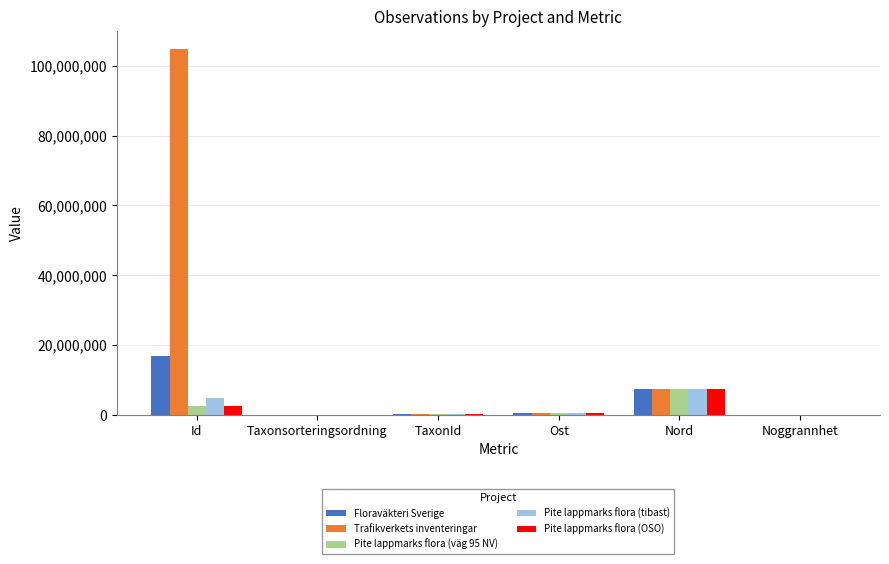

Is the value of Floraväkteri Sverige at Noggrannhet greater than the value of Pite lappmarks flora (väg 95 NV) at Nord?

No